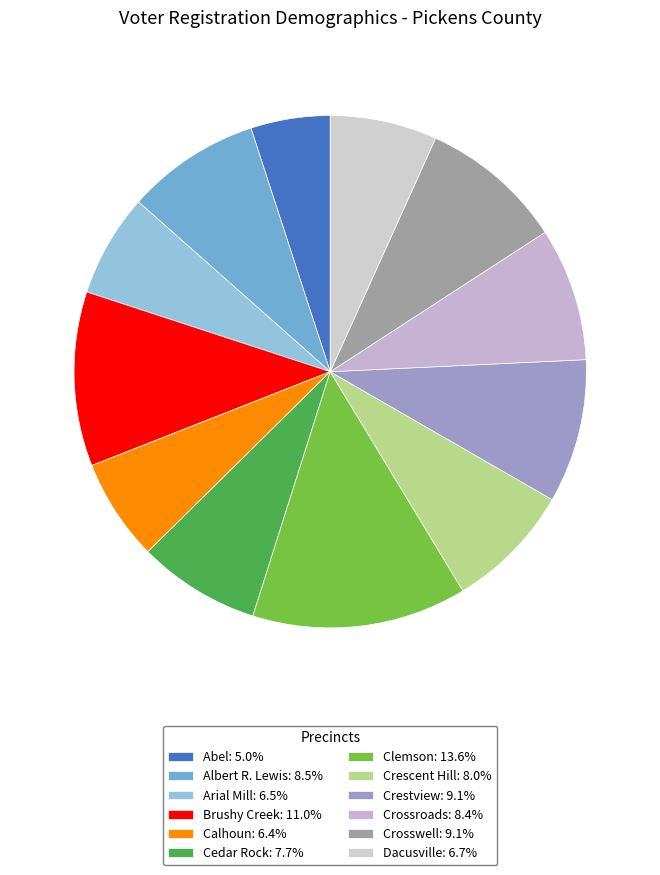

Which slice is the largest?

Clemson